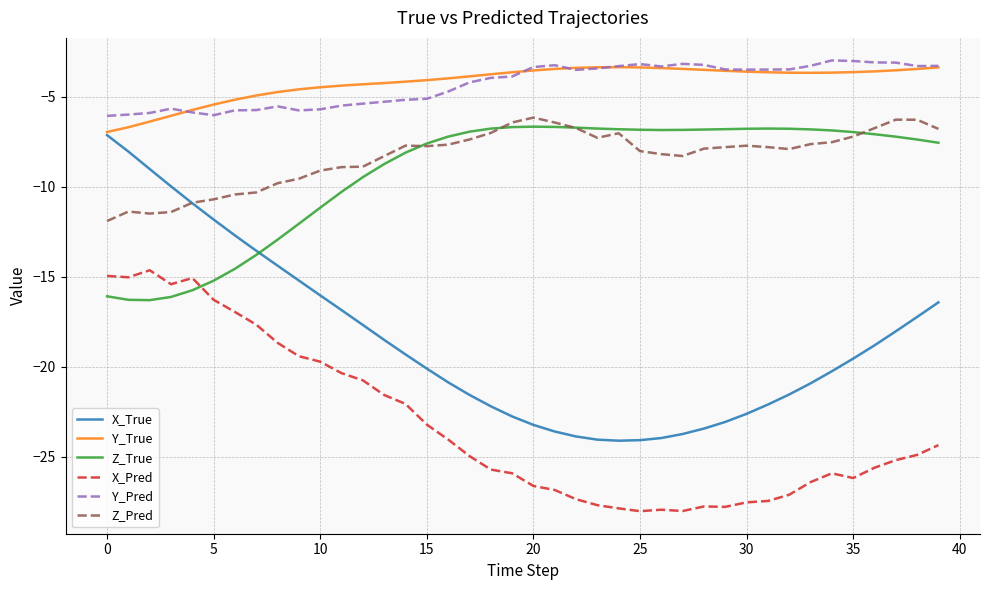

What is the average value of the Y_True series?

-4.2